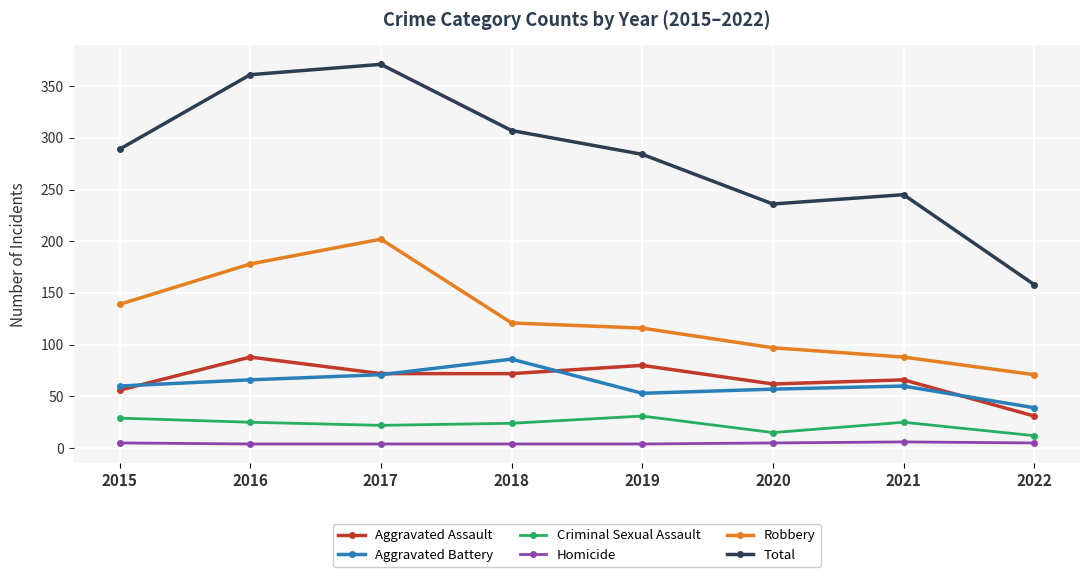

At how many categories does at least one series exceed 122?

8